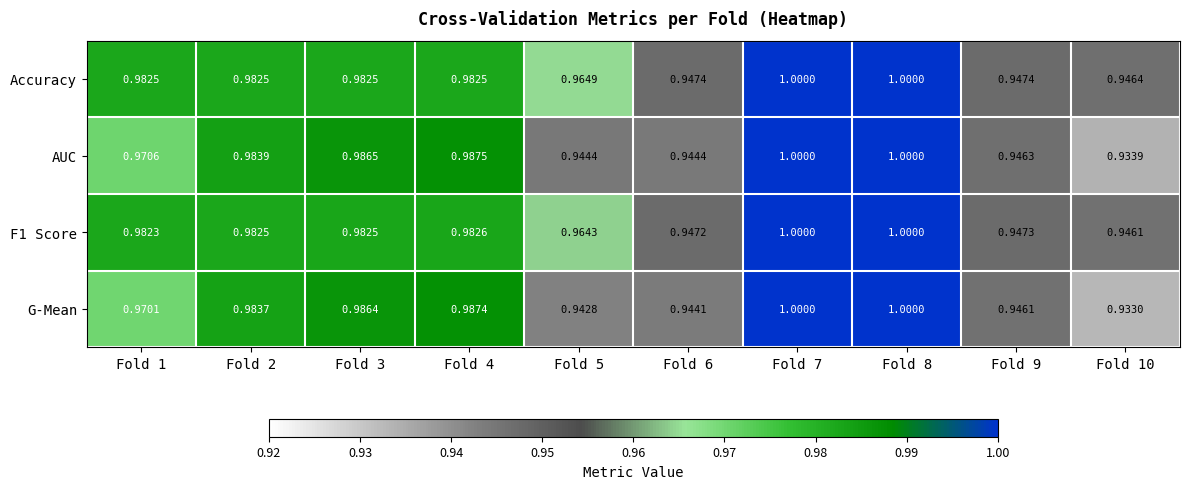

Is the value of AUC at Fold 6 greater than the value of G-Mean at Fold 1?

No